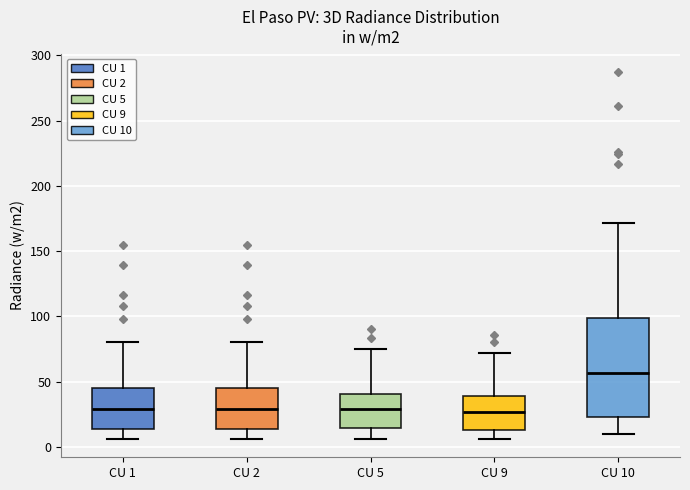

Reading left to right, transcribe this box plot: for each box, give where its median line is, the range the box spans, and where its two whiskers end, as read against the y-axis. The values are not printed on the chart, so give them approximately, as read against the axis.

CU 1: median 30, box 15 to 45, whiskers 5 to 80
CU 2: median 30, box 15 to 45, whiskers 5 to 80
CU 5: median 30, box 15 to 40, whiskers 5 to 75
CU 9: median 25, box 15 to 40, whiskers 5 to 70
CU 10: median 55, box 25 to 100, whiskers 10 to 170